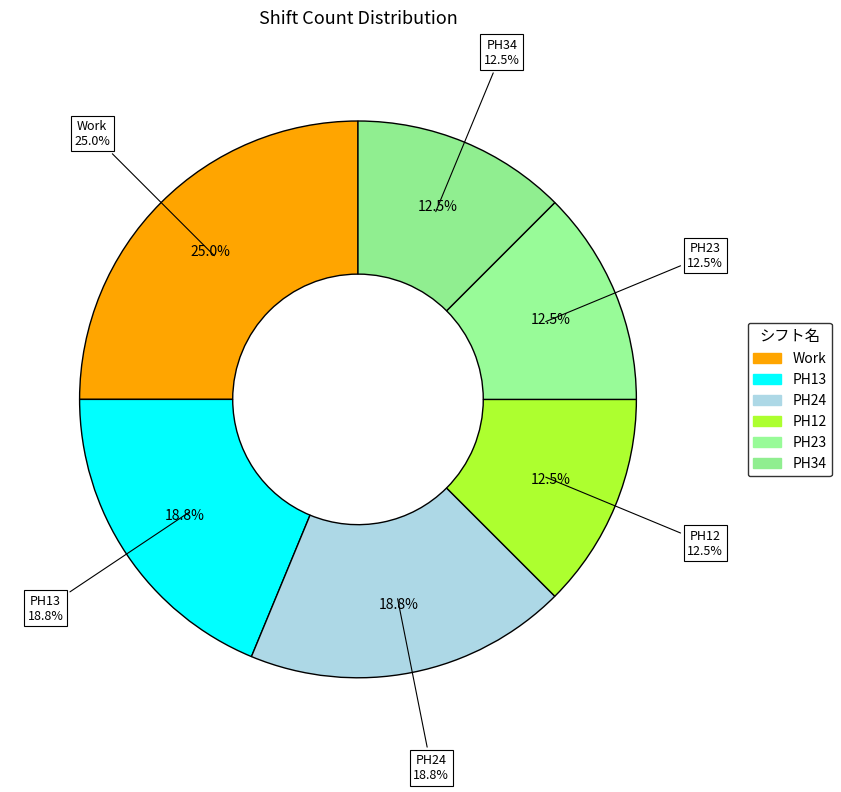

What percentage do PH24 and PH13 together represent?

37.5%